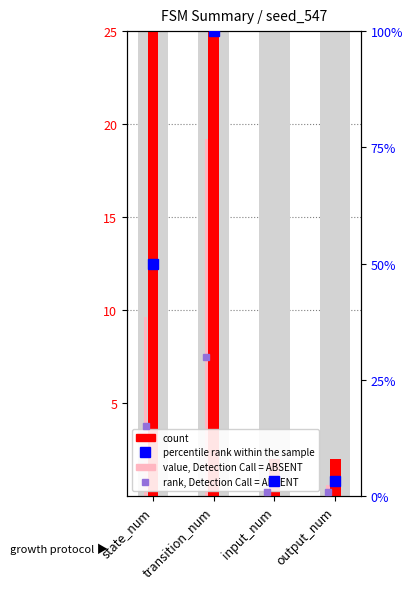

What is the value of the value, Detection Call = ABSENT bar at the 3rd from the left?

0.6